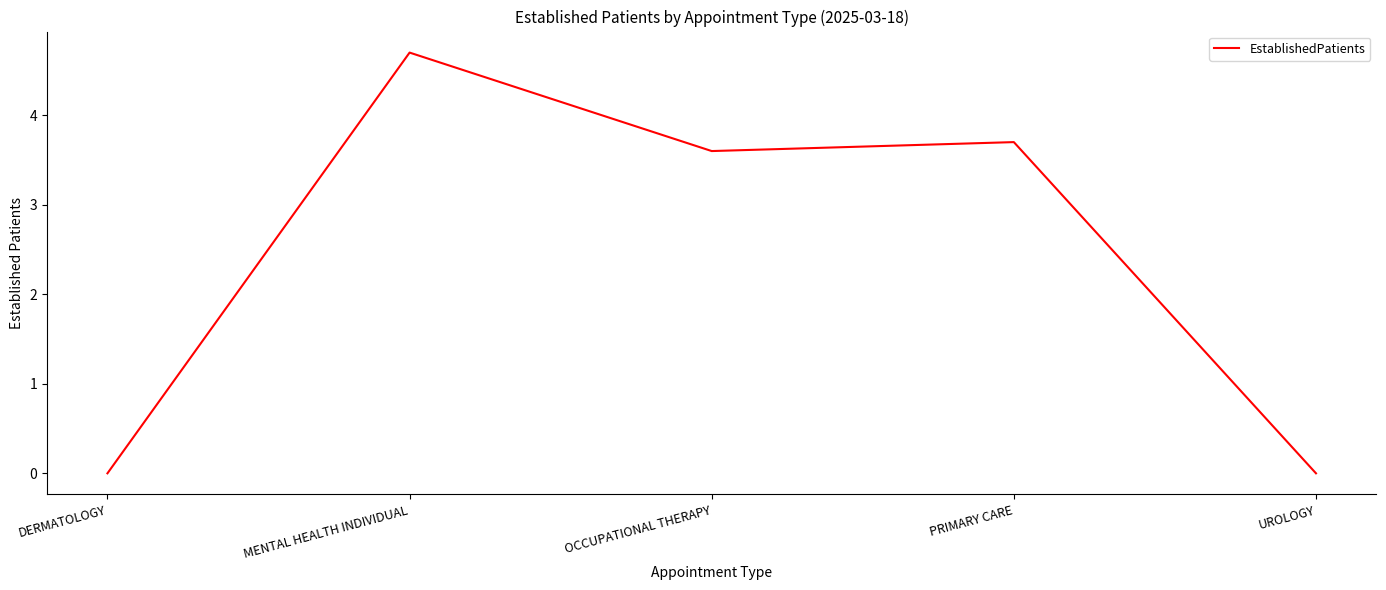

Is it true that the value at UROLOGY is 2.1?

False